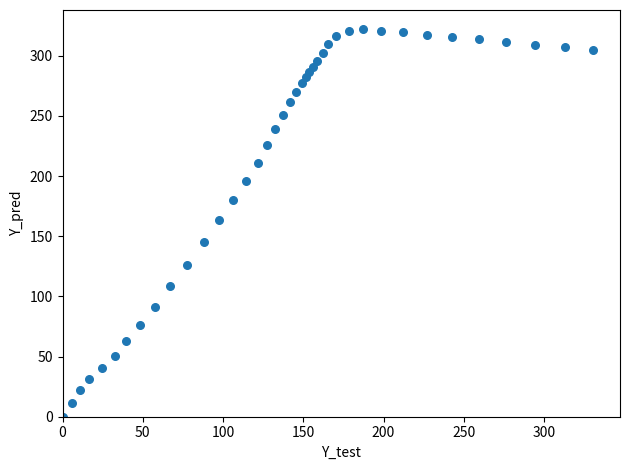

What is the range of Y values (max minus min)?

322.0